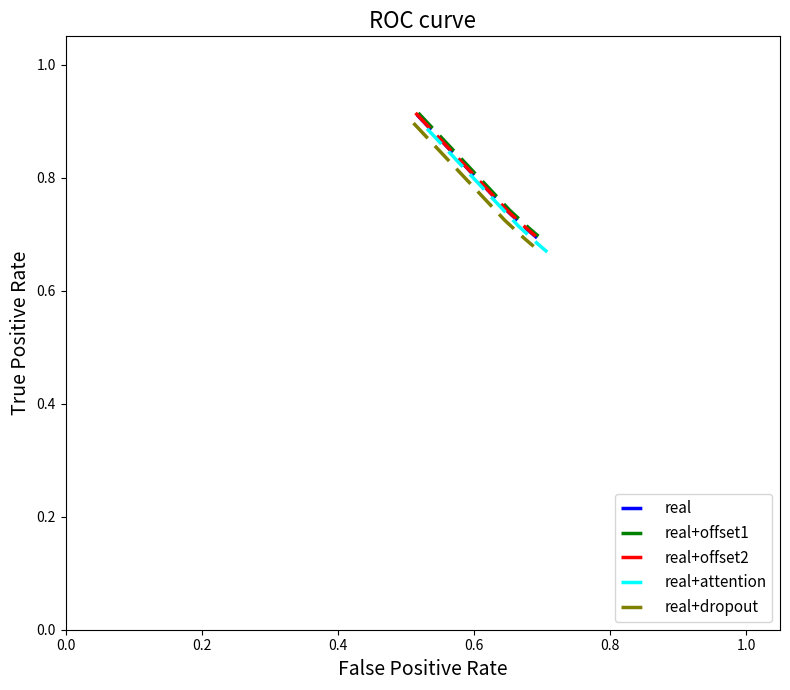

True or false: real and real+offset1 cross at least once.

False